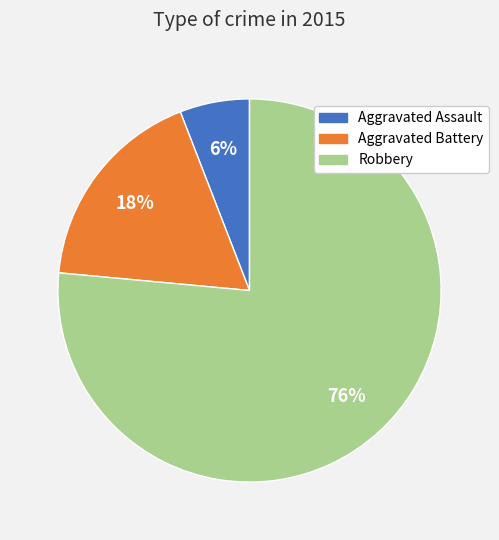

Which has a higher value, Aggravated Battery or Aggravated Assault?

Aggravated Battery